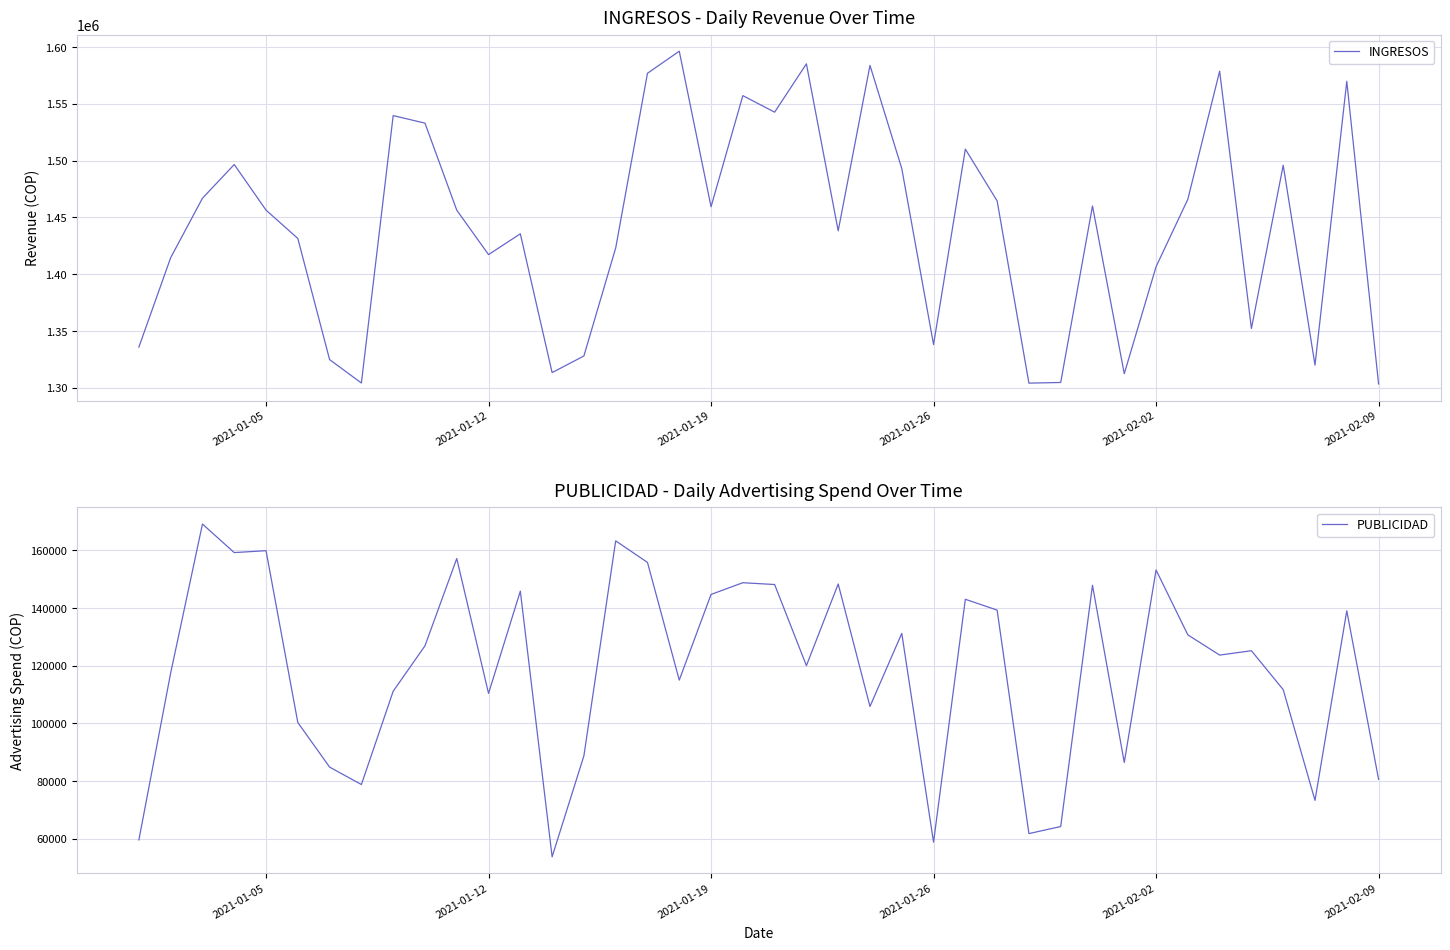

What are all the series names shown in the legend?

INGRESOS, PUBLICIDAD